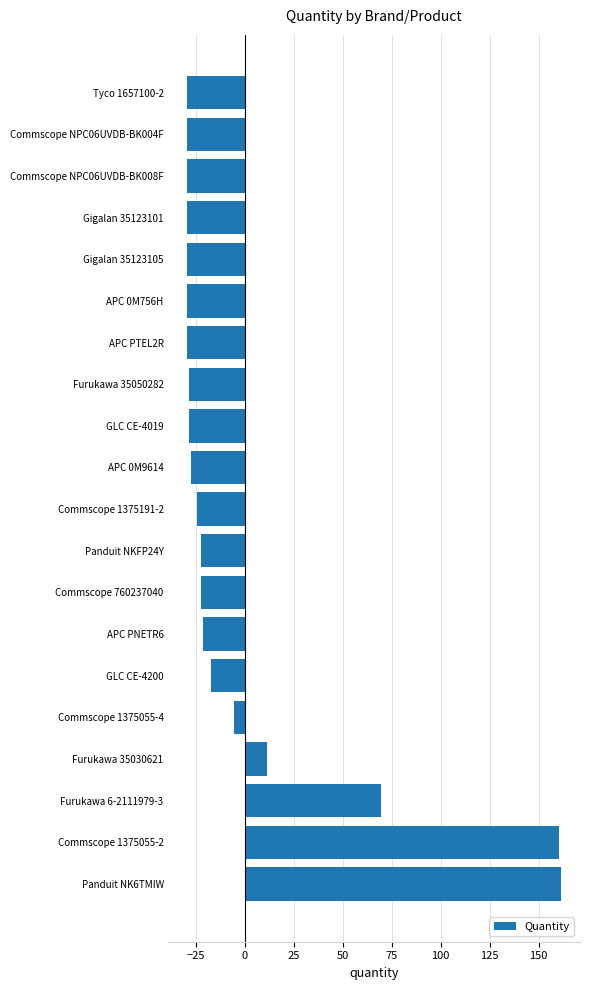

The chart shows a value of -29.4 at Commscope NPC06UVDB-BK008F. True or false?

True